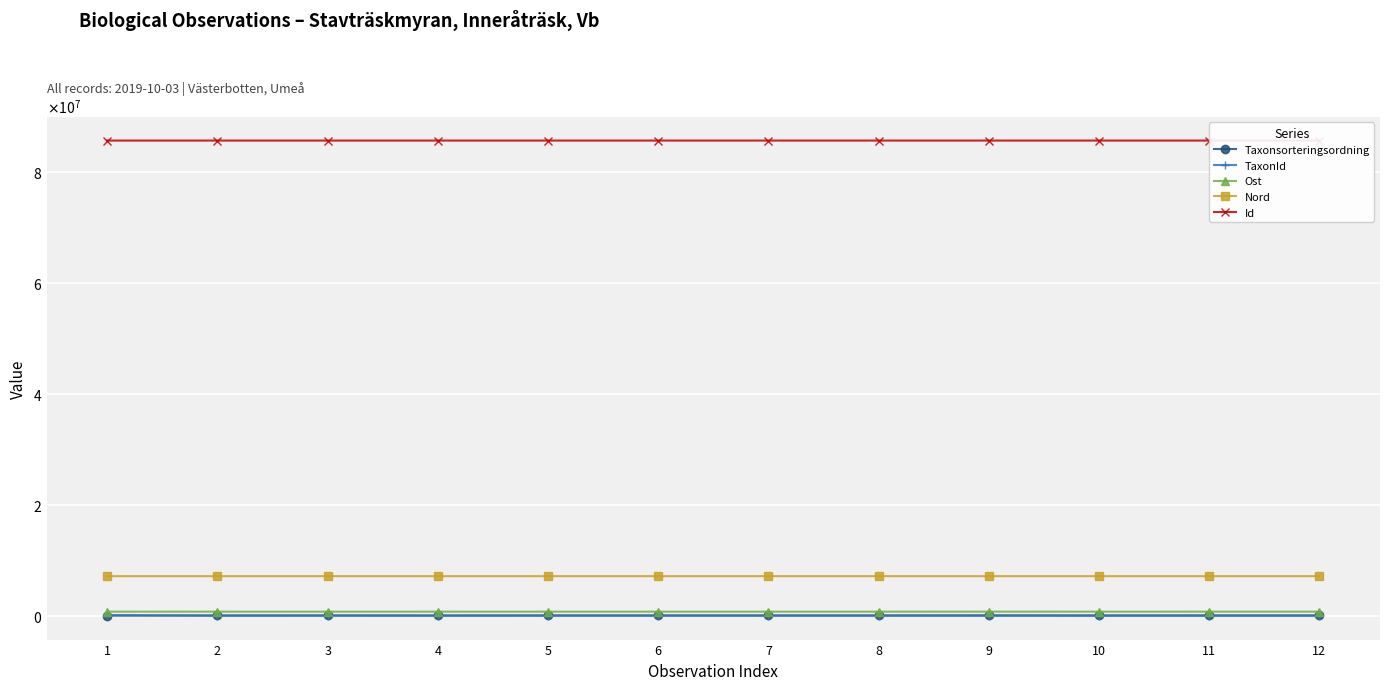

Does the chart have visible grid lines?

Yes